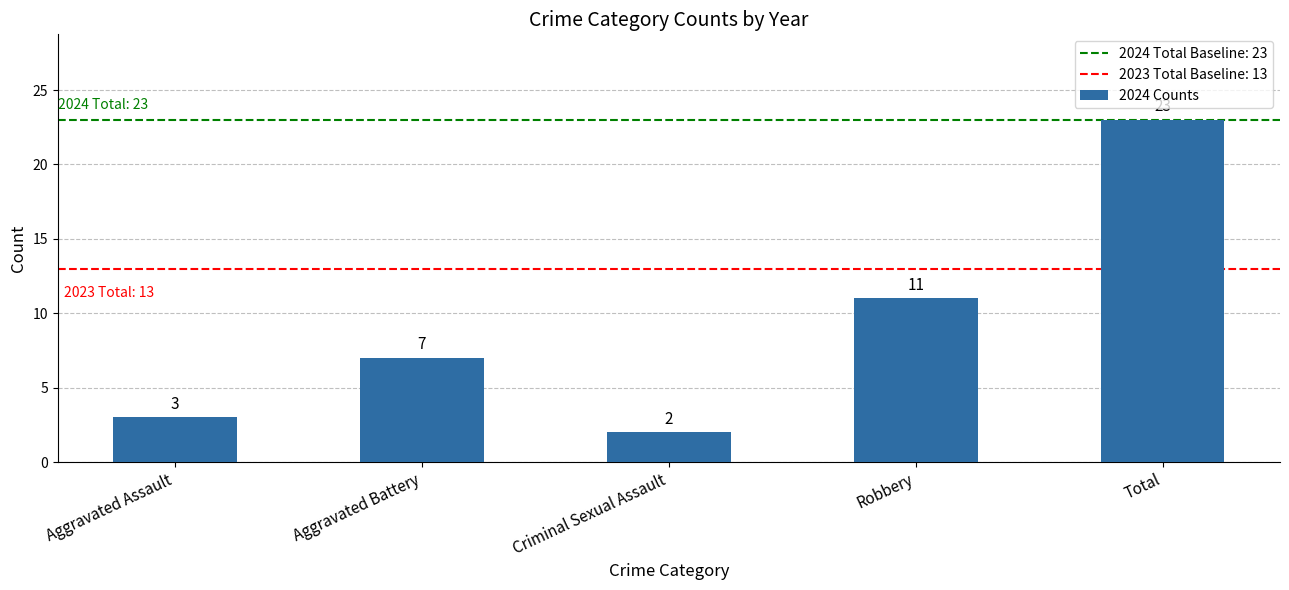

List the labels in order of value, largest first.

Total, Robbery, Aggravated Battery, Aggravated Assault, Criminal Sexual Assault